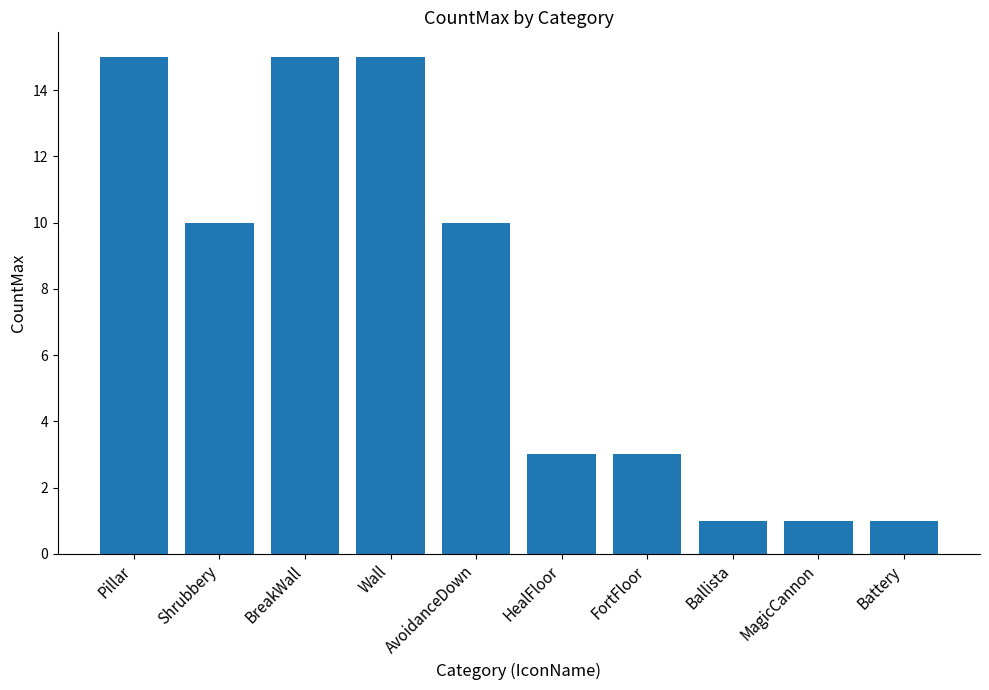

What is the minimum value shown in the chart?

1